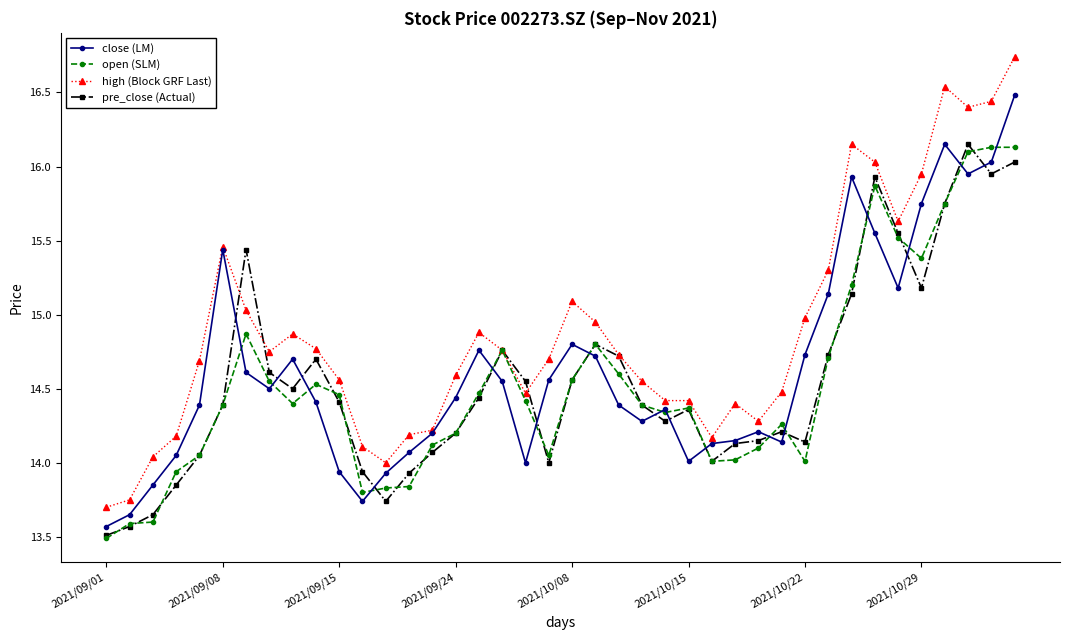

Does the chart display data point markers on the line(s)?

Yes